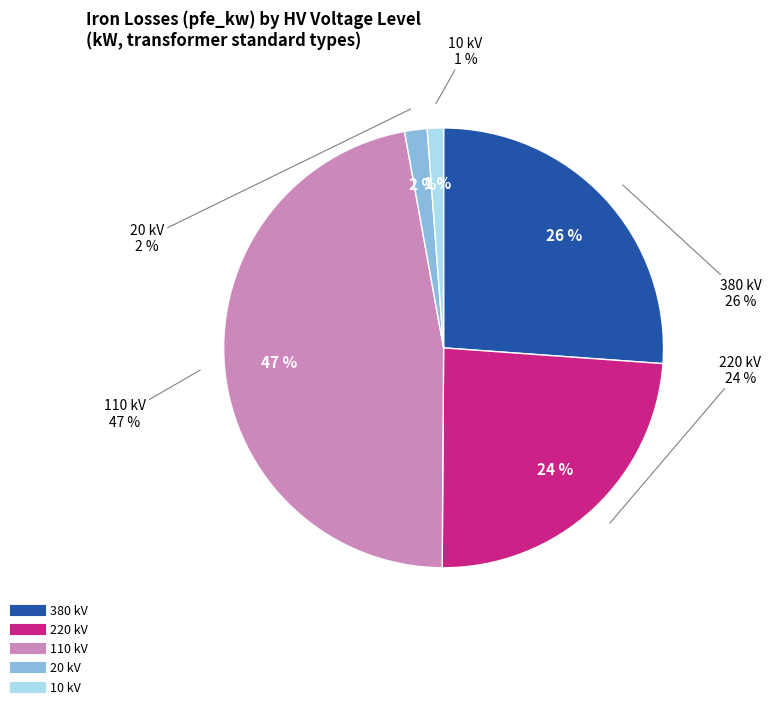

How many slices are in this pie chart?

5